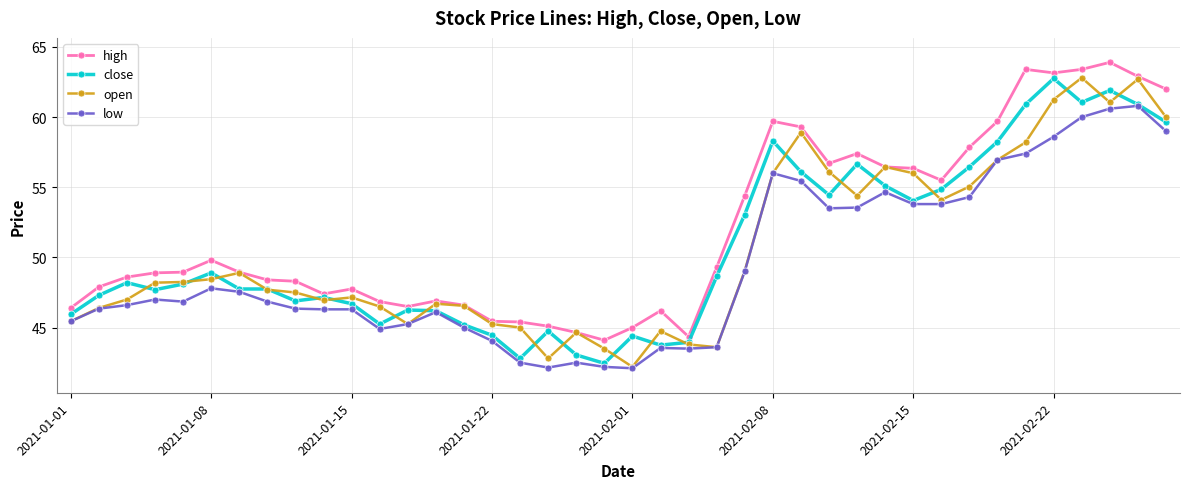

What is the value of the high point at the 1st from the left?

46.4